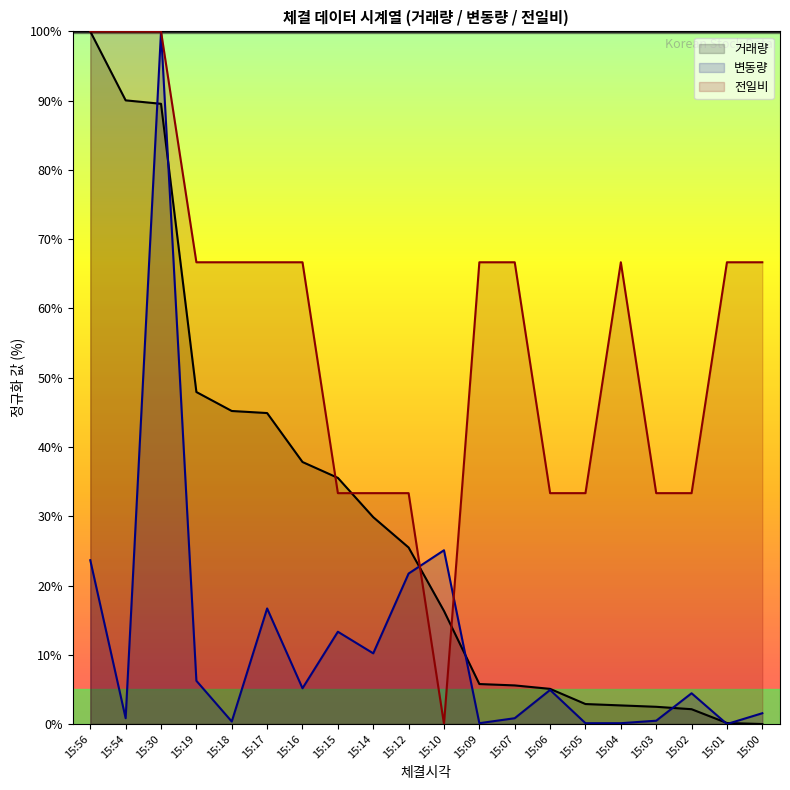

At which category is the sum across all series the highest?

15:30